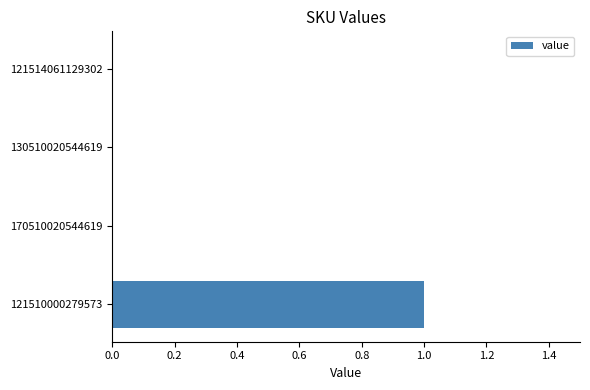

Reading top to bottom, list all the values displayed in this chart.

121514061129302=0	130510020544619=0	170510020544619=0	121510000279573=1